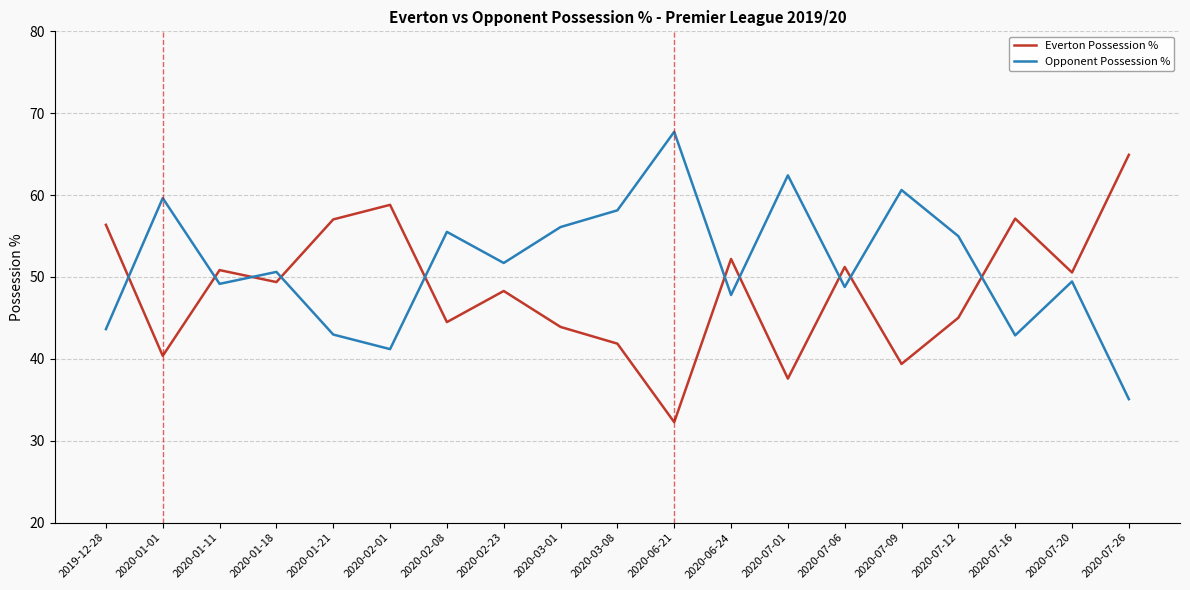

How many interior local peaks does the Everton Possession % series have?

6